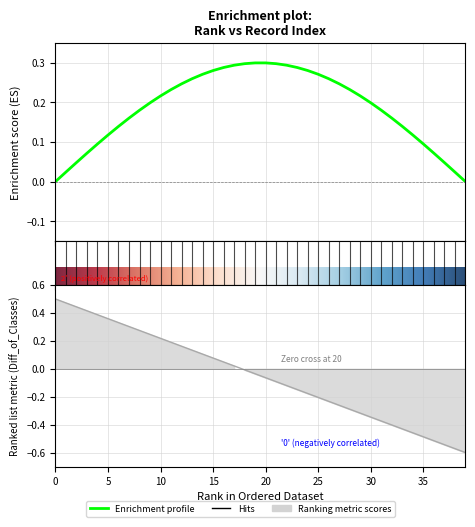

The value at 26 is -0.0. True or false?

False